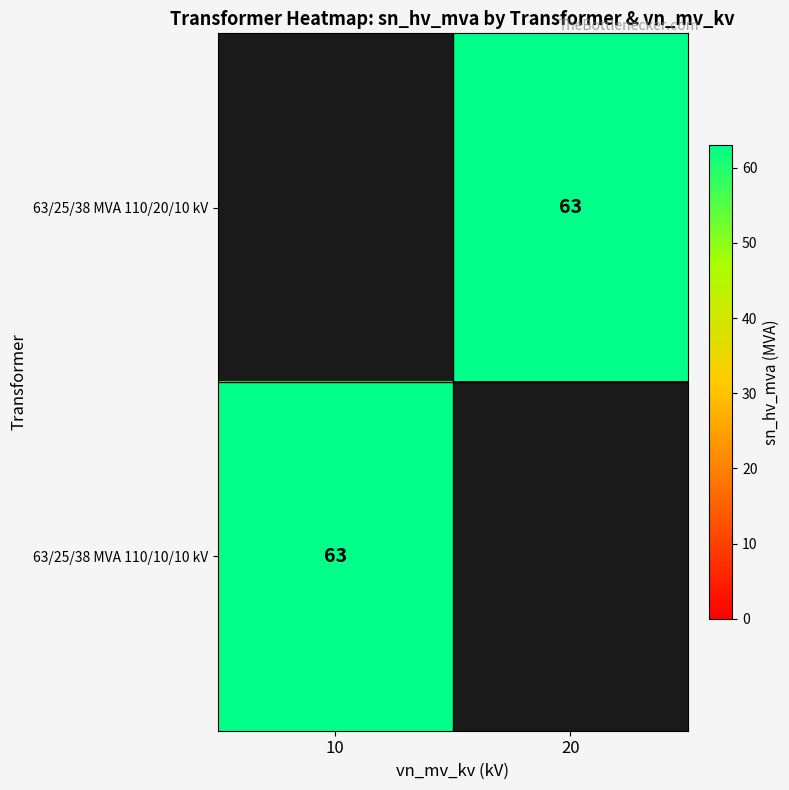

Which series has the widest spread of values?

63/25/38 MVA 110/10/10 kV